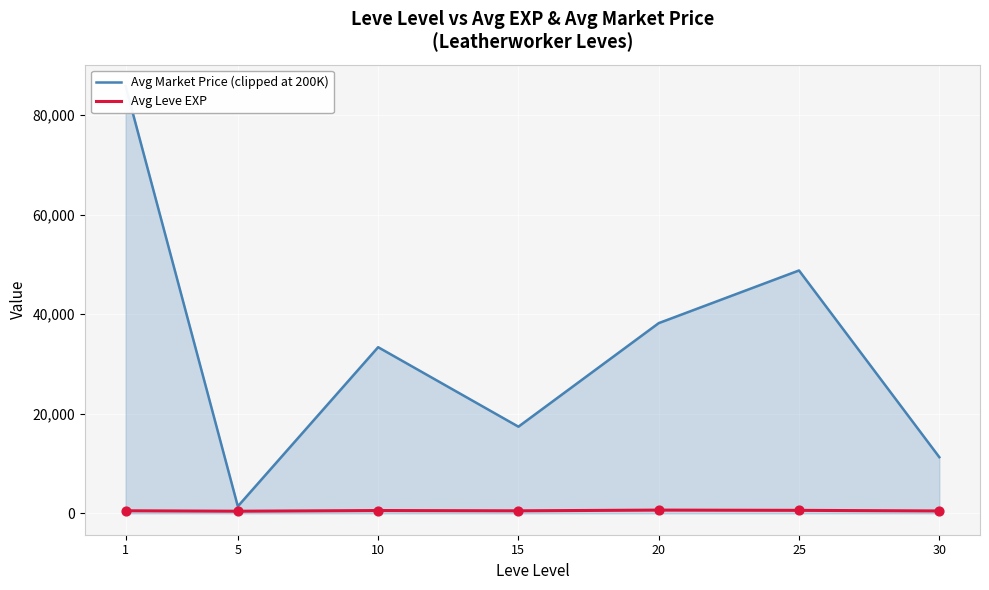

Which series contains the highest Y value?

Avg Market Price (clipped at 200K)